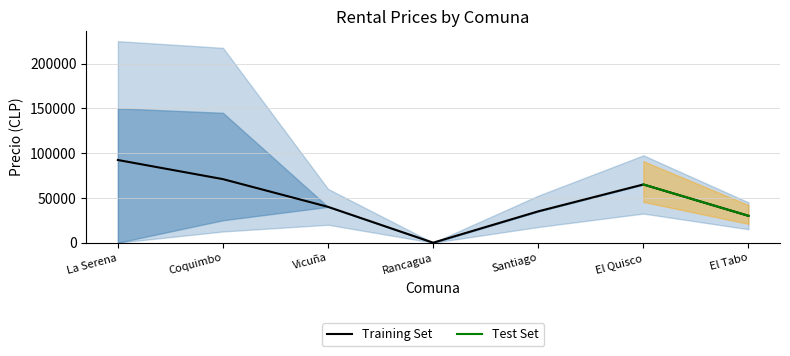

What is the label of the 6th point from the left?

El Quisco